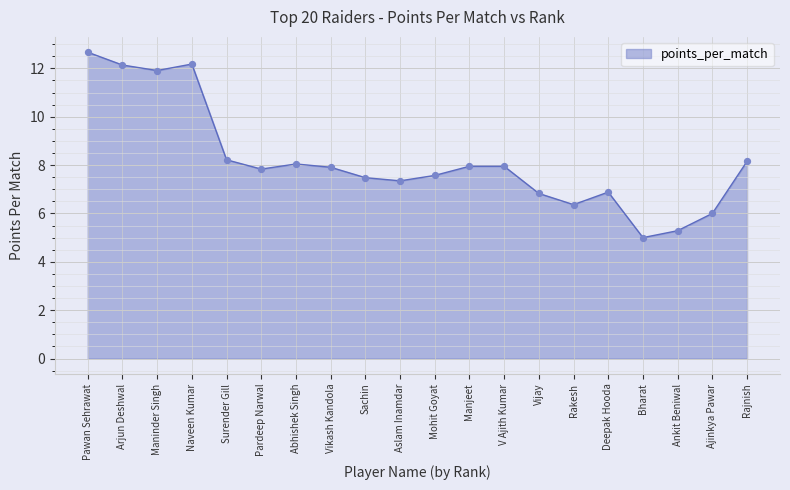

What is the ratio of the value at Abhishek Singh to the value at Ankit Beniwal?

1.5